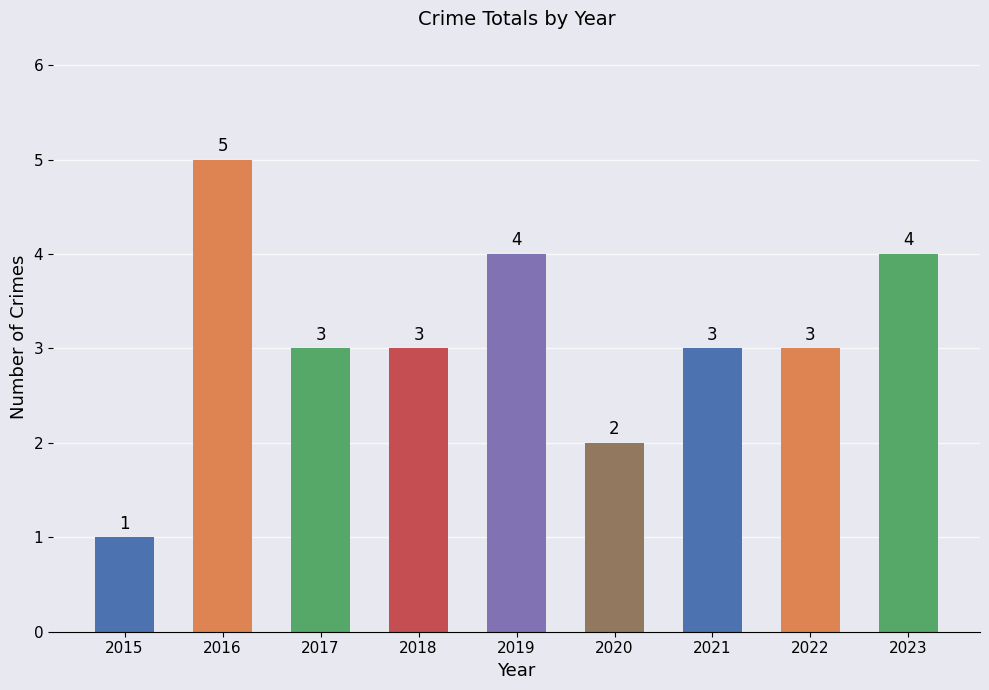

Count the values in the range 3 to 4.

6